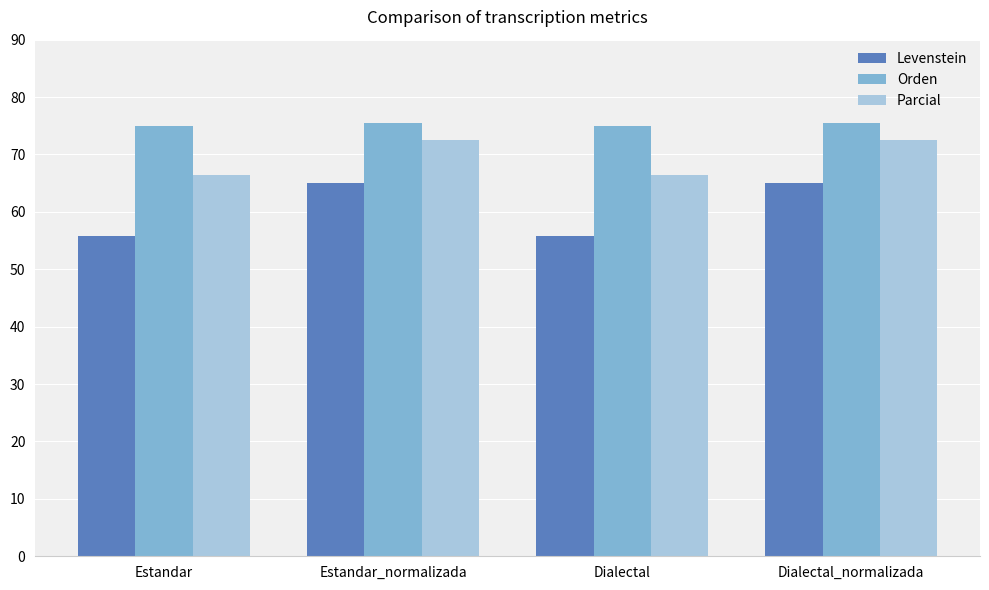

What value does the Orden series have at Estandar_normalizada?

75.4